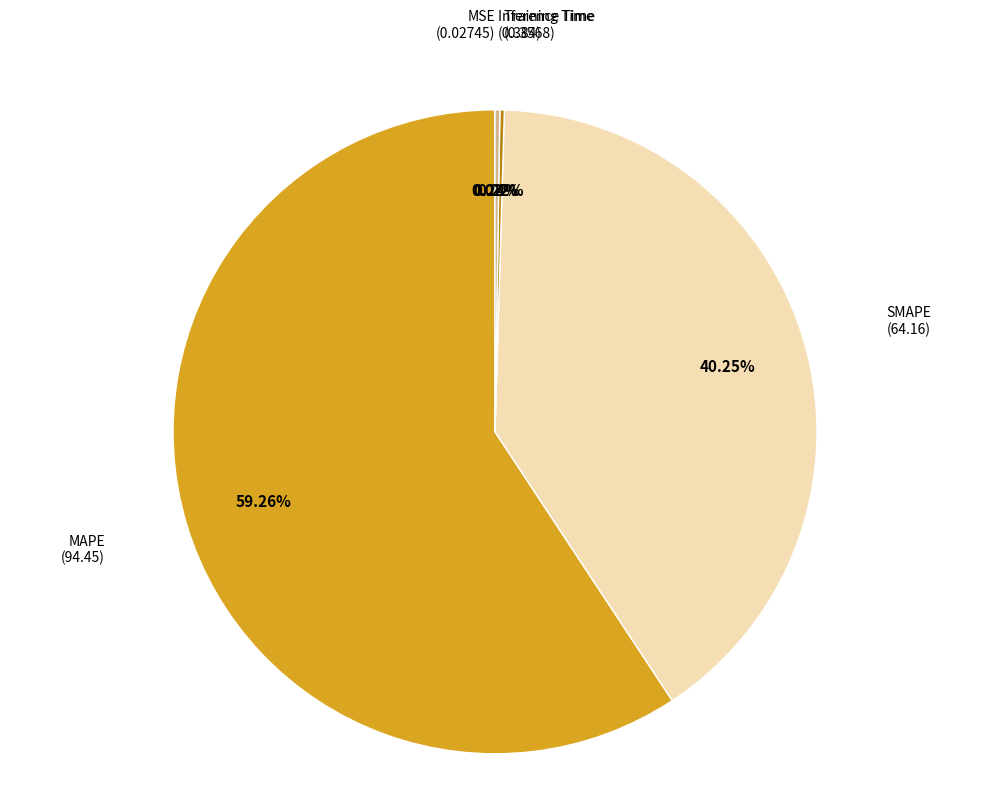

Is there a majority slice in this chart?

Yes